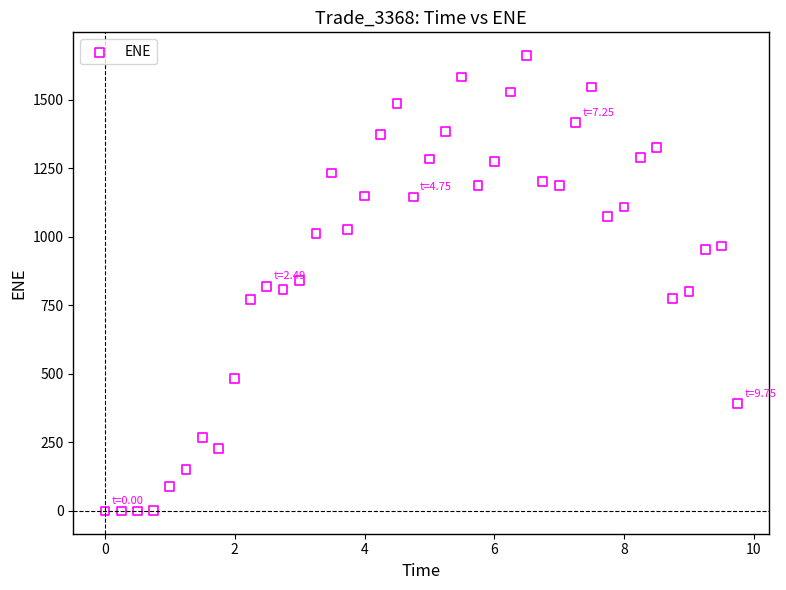

What is the range of Y values (max minus min)?

1663.3